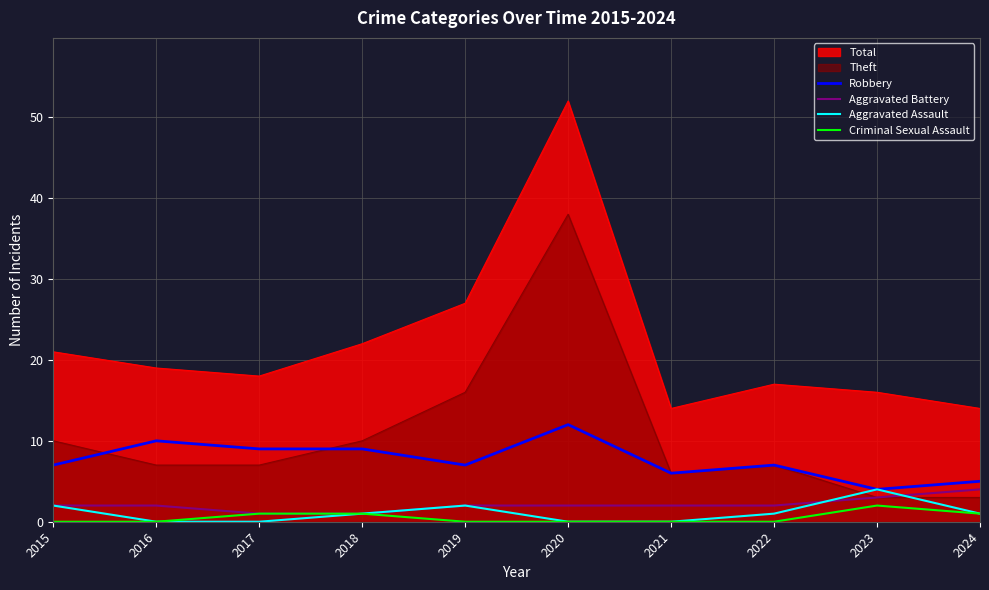

True or false: Robbery has a value of 3 at 2021.

False